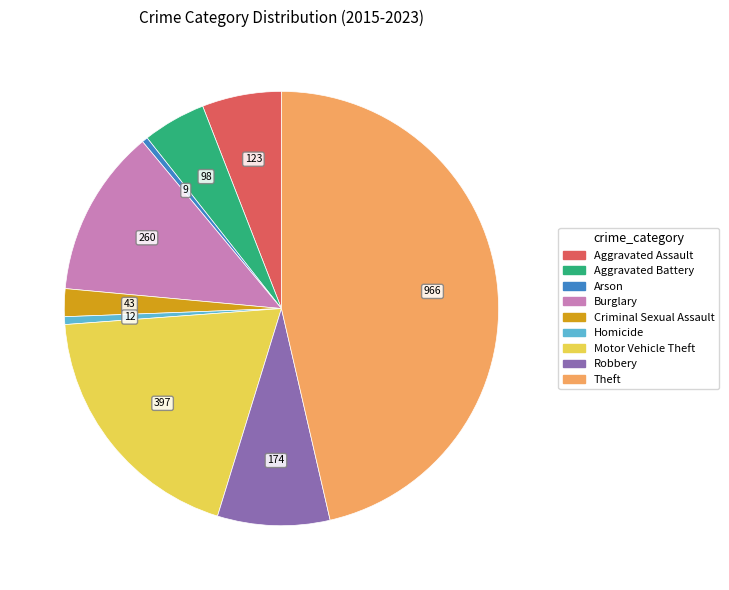

Is there a majority slice in this chart?

No